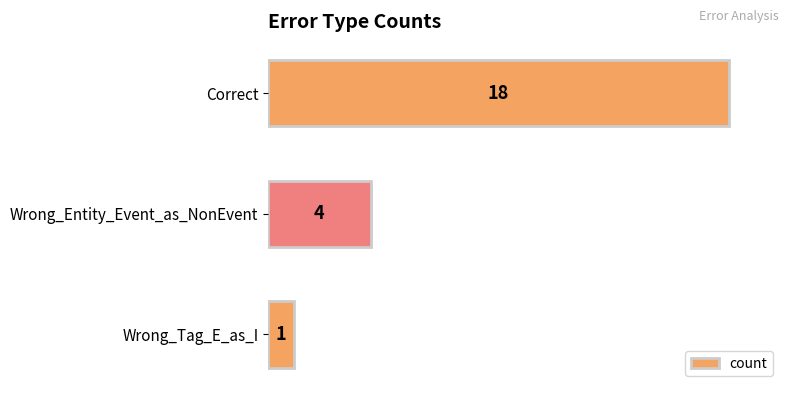

Read the value at Correct, to the nearest 5.

20